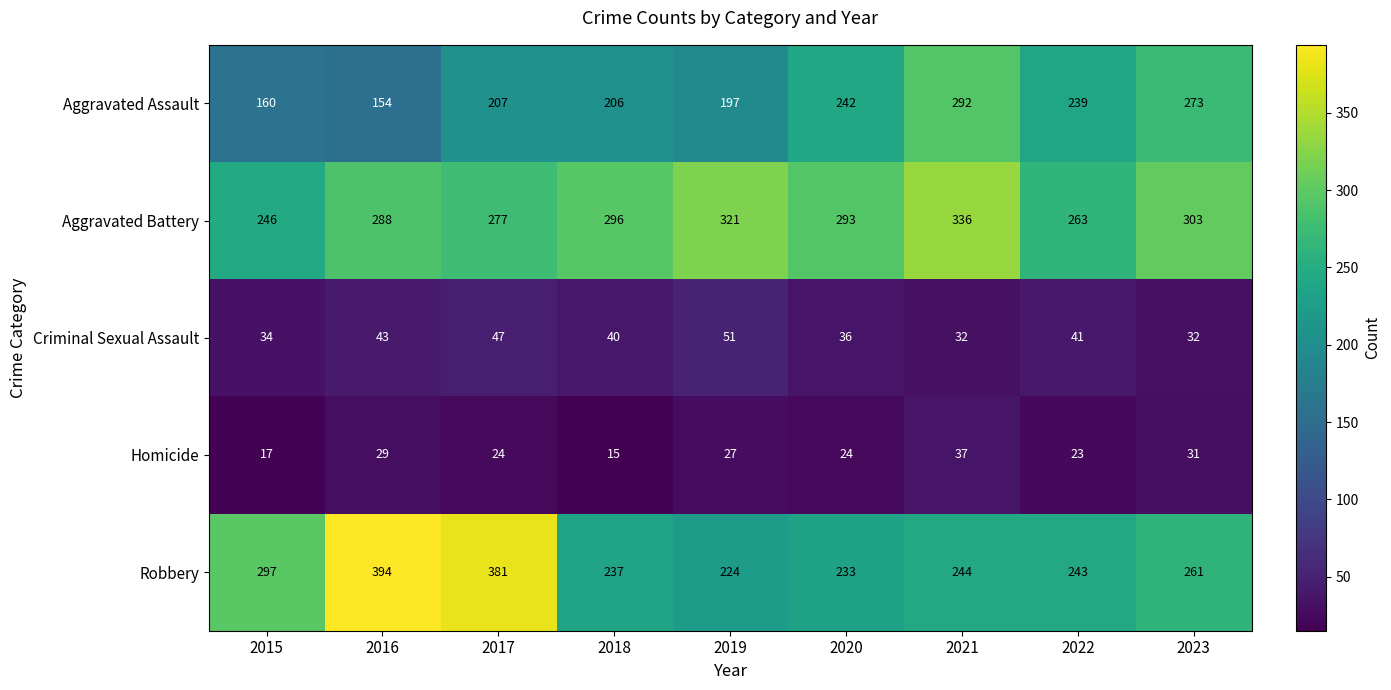

The Aggravated Assault series shows 95 at 2015. True or false?

False